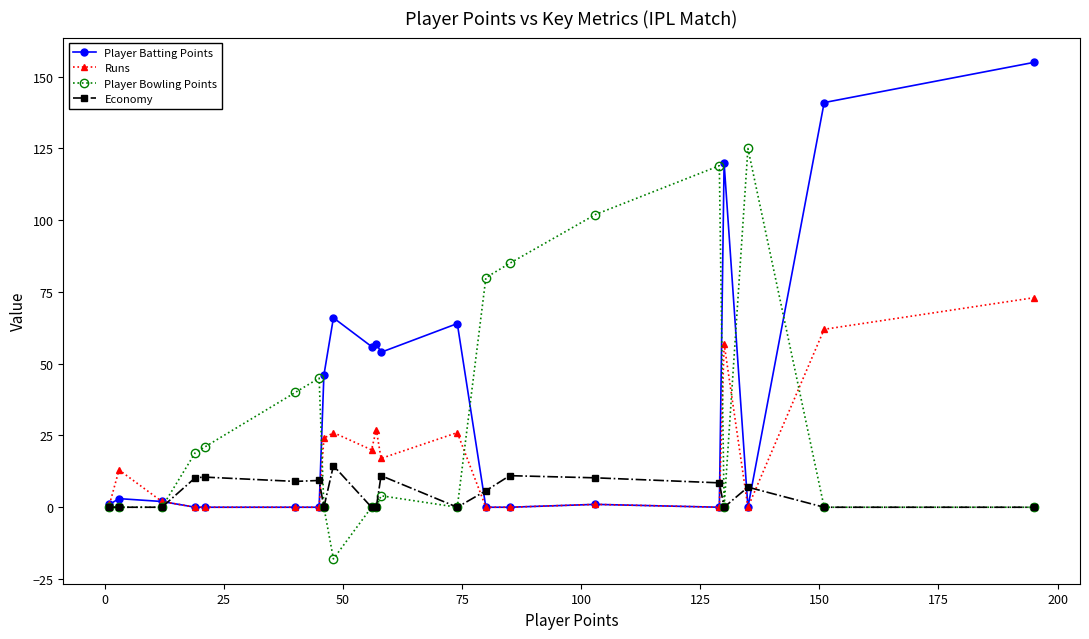

List the series in order of their overall mean, lowest first.

Economy, Runs, Player Bowling Points, Player Batting Points